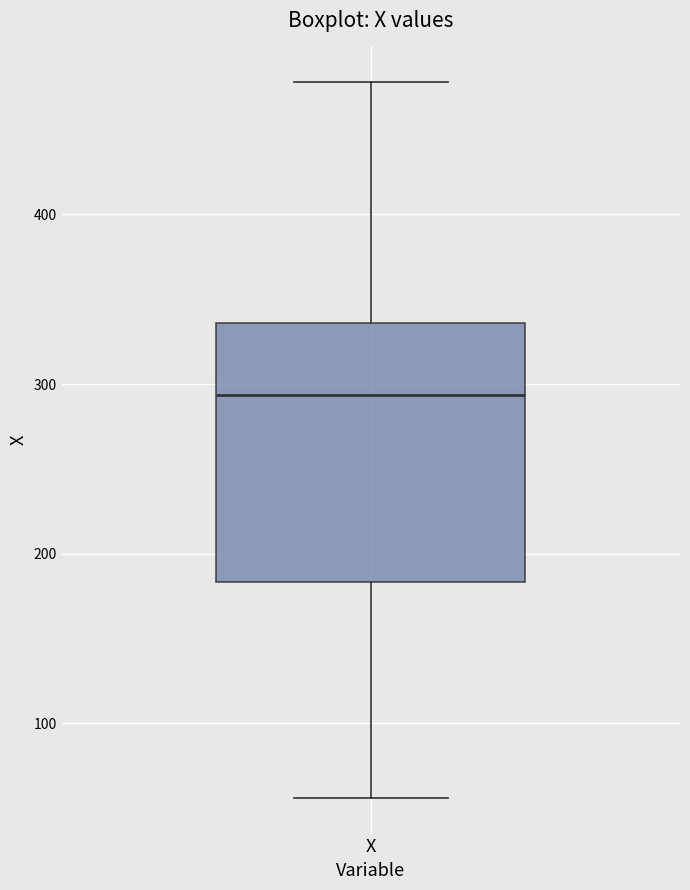

Transcribe this box plot: give where the median line is, the range the box spans, and where the two whiskers end, as read against the y-axis. The values are not printed on the chart, so give them approximately, as read against the axis.

median 290, box 180 to 340, whiskers 60 to 480